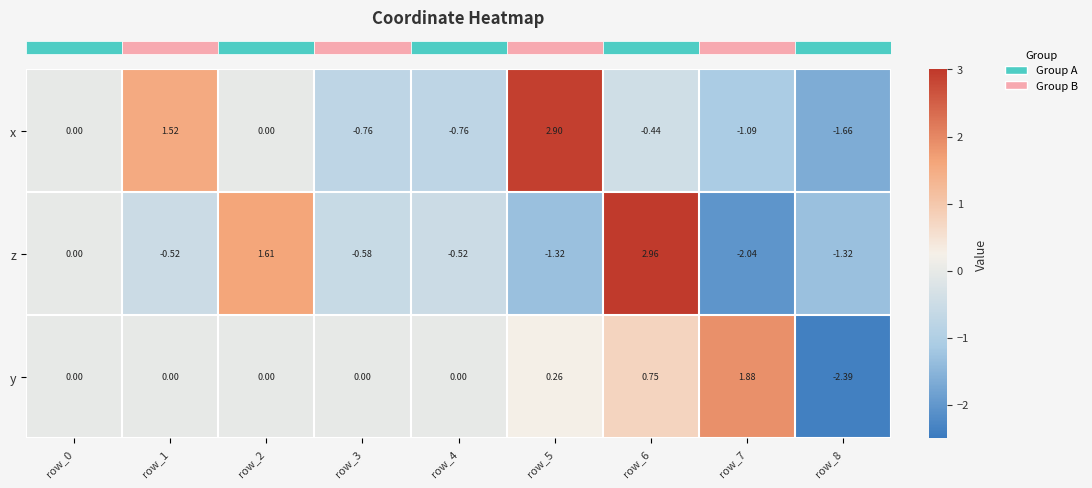

List the series in order of their overall mean, highest first.

y, x, z